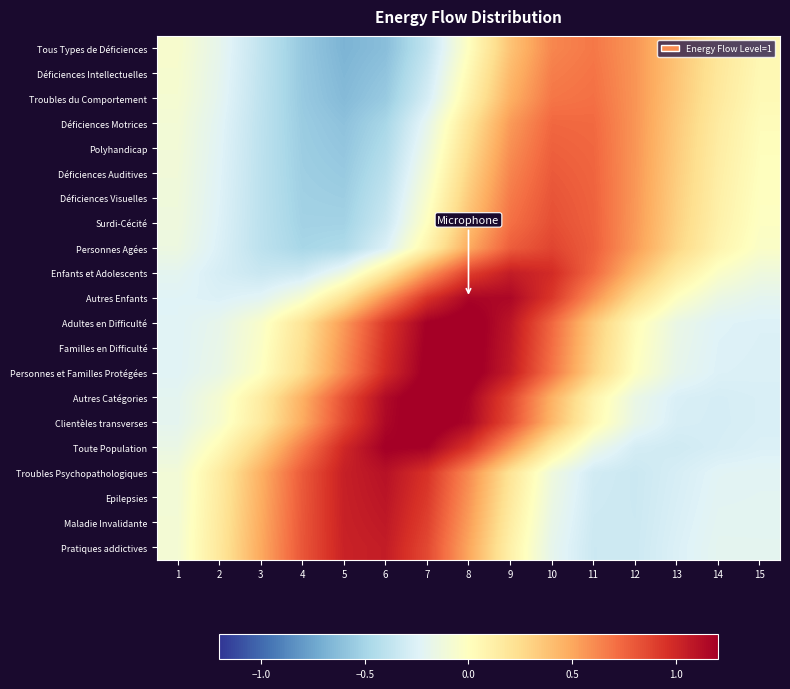

Reading right to left, extract all data points from this chart.

Tous Types de Déficiences: 15=0.1	14=0.2	13=0.4	12=0.6	11=0.7	10=0.6	9=0.4	8=0.0	7=-0.4	6=-0.6	5=-0.7	4=-0.6	3=-0.4	2=-0.2	1=-0.1
Déficiences Intellectuelles: 15=0.0	14=0.2	13=0.4	12=0.6	11=0.7	10=0.7	9=0.4	8=0.0	7=-0.3	6=-0.6	5=-0.7	4=-0.6	3=-0.4	2=-0.2	1=-0.1
Troubles du Comportement: 15=0.0	14=0.2	13=0.4	12=0.6	11=0.7	10=0.7	9=0.5	8=0.1	7=-0.3	6=-0.6	5=-0.6	4=-0.6	3=-0.4	2=-0.2	1=-0.1
Déficiences Motrices: 15=0.0	14=0.1	13=0.3	12=0.6	11=0.7	10=0.7	9=0.5	8=0.2	7=-0.2	6=-0.5	5=-0.6	4=-0.5	3=-0.4	2=-0.2	1=-0.1
Polyhandicap: 15=0.0	14=0.1	13=0.3	12=0.6	11=0.7	10=0.8	9=0.6	8=0.2	7=-0.1	6=-0.4	5=-0.6	4=-0.5	3=-0.4	2=-0.2	1=-0.1
Déficiences Auditives: 15=0.0	14=0.1	13=0.3	12=0.6	11=0.8	10=0.8	9=0.6	8=0.3	7=-0.1	6=-0.4	5=-0.6	4=-0.5	3=-0.4	2=-0.2	1=-0.1
Déficiences Visuelles: 15=-0.0	14=0.1	13=0.3	12=0.6	11=0.8	10=0.8	9=0.7	8=0.3	7=-0.0	6=-0.4	5=-0.5	4=-0.5	3=-0.4	2=-0.2	1=-0.1
Surdi-Cécité: 15=-0.0	14=0.1	13=0.3	12=0.6	11=0.8	10=0.8	9=0.7	8=0.4	7=-0.0	6=-0.3	5=-0.5	4=-0.5	3=-0.4	2=-0.2	1=-0.1
Personnes Agées: 15=-0.0	14=0.1	13=0.3	12=0.5	11=0.8	10=0.9	9=0.8	8=0.5	7=0.1	6=-0.3	5=-0.5	4=-0.5	3=-0.4	2=-0.3	1=-0.1
Enfants et Adolescents: 15=-0.1	14=-0.0	13=0.1	12=0.4	11=0.7	10=1.0	9=1.1	8=0.9	7=0.6	6=0.2	5=-0.1	4=-0.3	3=-0.3	2=-0.3	1=-0.2
Autres Enfants: 15=-0.2	14=-0.2	13=-0.0	12=0.2	11=0.6	10=0.9	9=1.2	8=1.2	7=0.9	6=0.6	5=0.2	4=-0.1	3=-0.2	2=-0.3	1=-0.2
Adultes en Difficulté: 15=-0.3	14=-0.2	13=-0.2	12=0.0	11=0.3	10=0.7	9=1.1	8=1.3	7=1.2	6=0.9	5=0.6	4=0.2	3=-0.0	2=-0.2	1=-0.2
Familles en Difficulté: 15=-0.3	14=-0.2	13=-0.2	12=0.0	11=0.3	10=0.7	9=1.1	8=1.3	7=1.2	6=1.0	5=0.6	4=0.2	3=-0.0	2=-0.2	1=-0.2
Personnes et Familles Protégées: 15=-0.3	14=-0.3	13=-0.2	12=-0.0	11=0.3	10=0.7	9=1.1	8=1.3	7=1.2	6=1.0	5=0.6	4=0.3	3=-0.0	2=-0.2	1=-0.2
Autres Catégories: 15=-0.3	14=-0.3	13=-0.3	12=-0.2	11=0.1	10=0.5	9=0.9	8=1.2	7=1.3	6=1.1	5=0.8	4=0.5	3=0.1	2=-0.1	1=-0.2
Clientèles transverses: 15=-0.3	14=-0.3	13=-0.3	12=-0.2	11=0.1	10=0.4	9=0.8	8=1.2	7=1.3	6=1.2	5=0.9	4=0.5	3=0.2	2=-0.1	1=-0.2
Toute Population: 15=-0.3	14=-0.3	13=-0.3	12=-0.3	11=-0.1	10=0.1	9=0.5	8=0.9	7=1.2	6=1.2	5=1.0	4=0.7	3=0.3	2=0.0	1=-0.2
Troubles Psychopathologiques: 15=-0.2	14=-0.2	13=-0.3	12=-0.3	11=-0.3	10=-0.1	9=0.2	8=0.6	7=0.9	6=1.1	5=1.0	4=0.8	3=0.5	2=0.1	1=-0.1
Epilepsies: 15=-0.2	14=-0.2	13=-0.3	12=-0.3	11=-0.3	10=-0.1	9=0.2	8=0.6	7=0.9	6=1.1	5=1.0	4=0.8	3=0.5	2=0.2	1=-0.1
Maladie Invalidante: 15=-0.2	14=-0.2	13=-0.3	12=-0.3	11=-0.3	10=-0.2	9=0.1	8=0.5	7=0.9	6=1.1	5=1.0	4=0.8	3=0.5	2=0.2	1=-0.1
Pratiques addictives: 15=-0.2	14=-0.2	13=-0.3	12=-0.3	11=-0.3	10=-0.2	9=0.1	8=0.5	7=0.9	6=1.1	5=1.0	4=0.8	3=0.5	2=0.2	1=-0.1